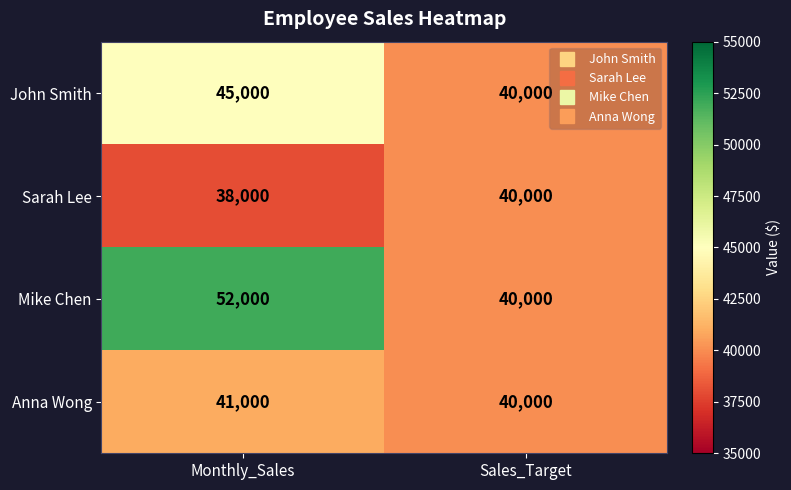

List the series in order of their overall mean, lowest first.

Sarah Lee, Anna Wong, John Smith, Mike Chen